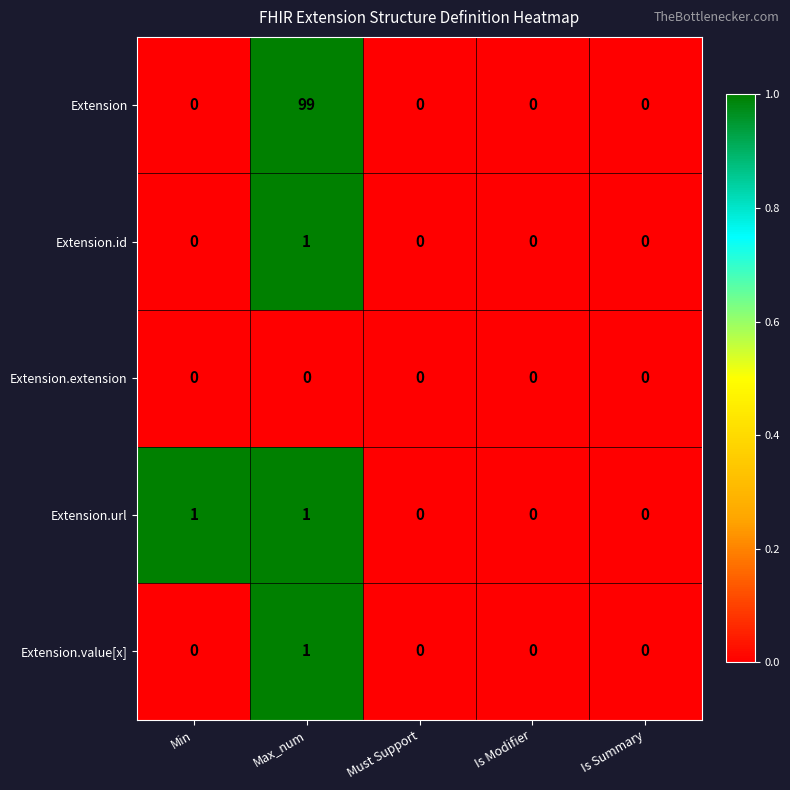

How many Extension.url values are between 0 and 1?

5